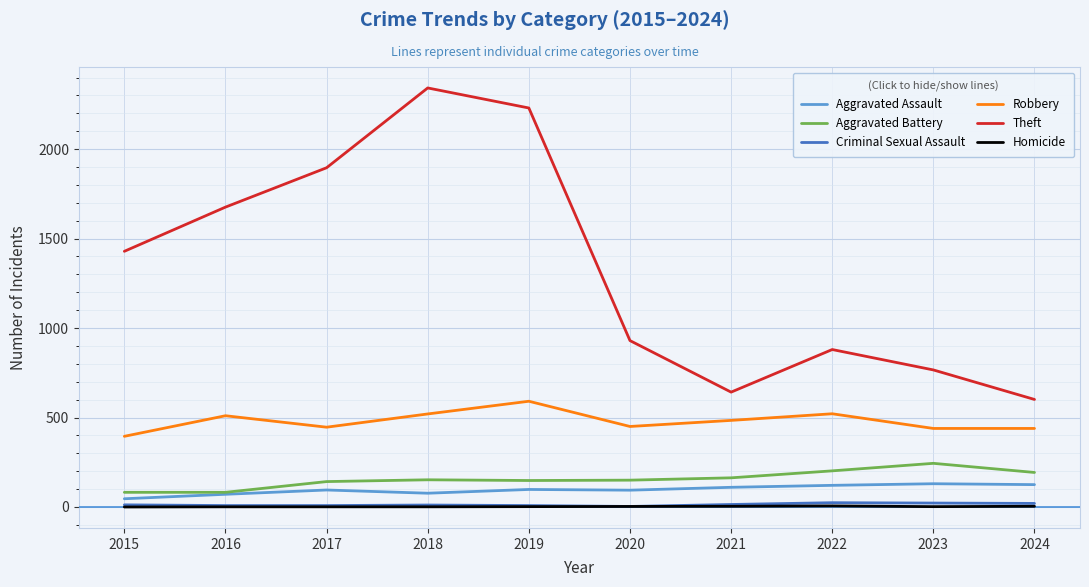

Which series has the largest range (max minus min)?

Theft